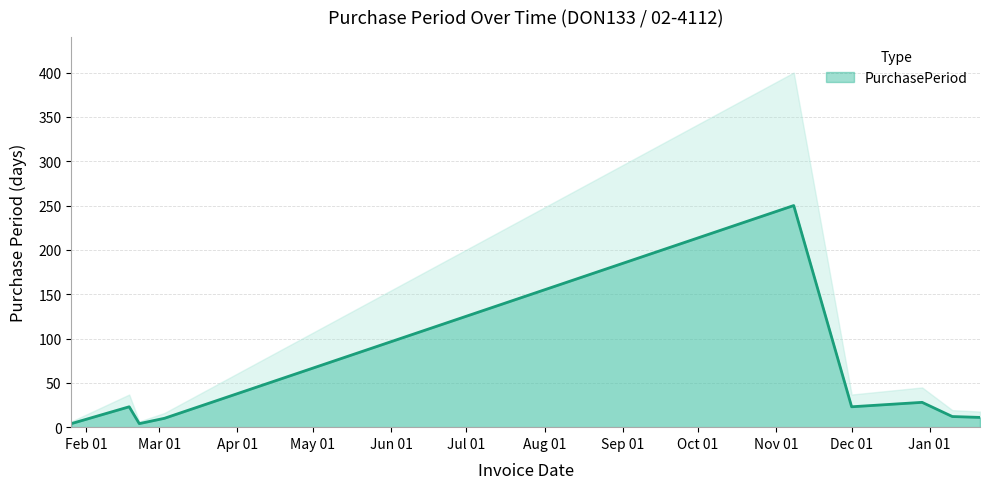

Does the chart have visible grid lines?

Yes